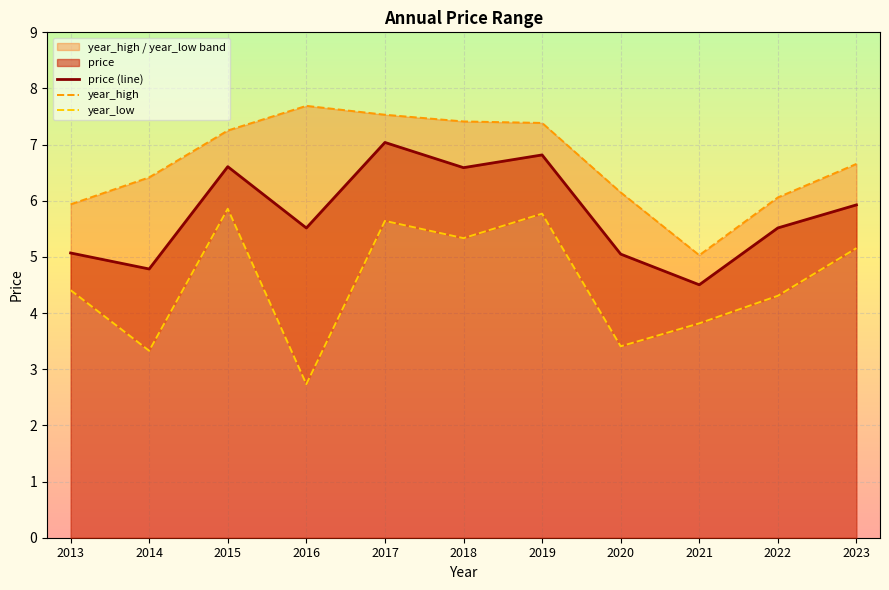

At which category does the chart reach its minimum across all series?

2016